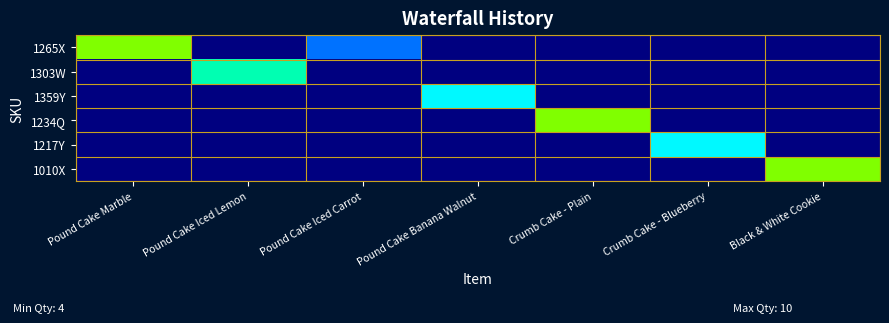

How many categories are shown in the chart?

7